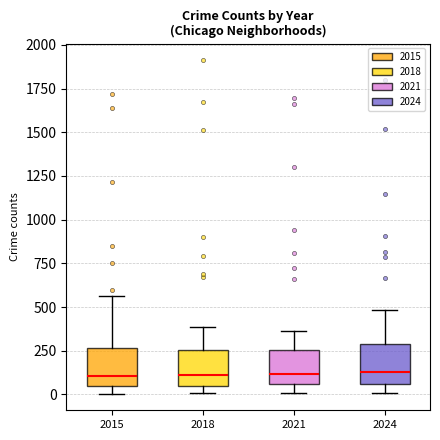

Where is the lower edge of the box at x = 2015 on the y-axis? The values are not printed on the chart, so give them approximately, as read against the axis.

50